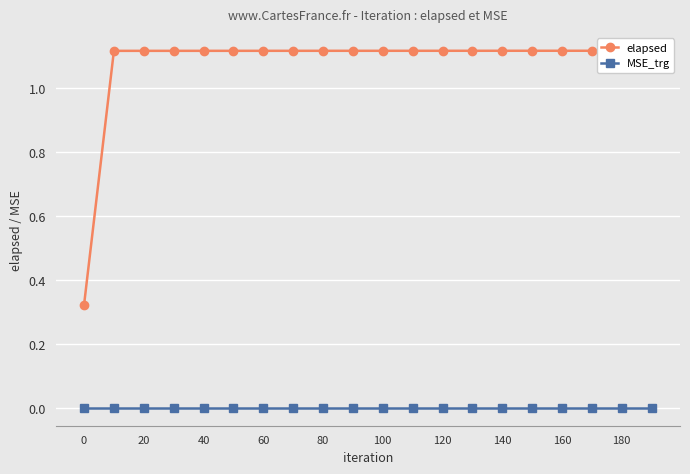

What are all the series names shown in the legend?

elapsed, MSE_trg